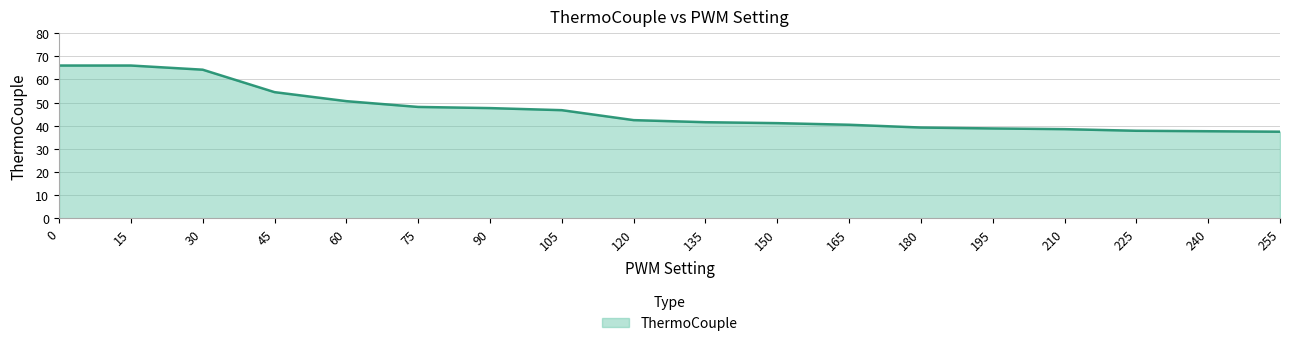

How many distinct data groups are displayed?

1